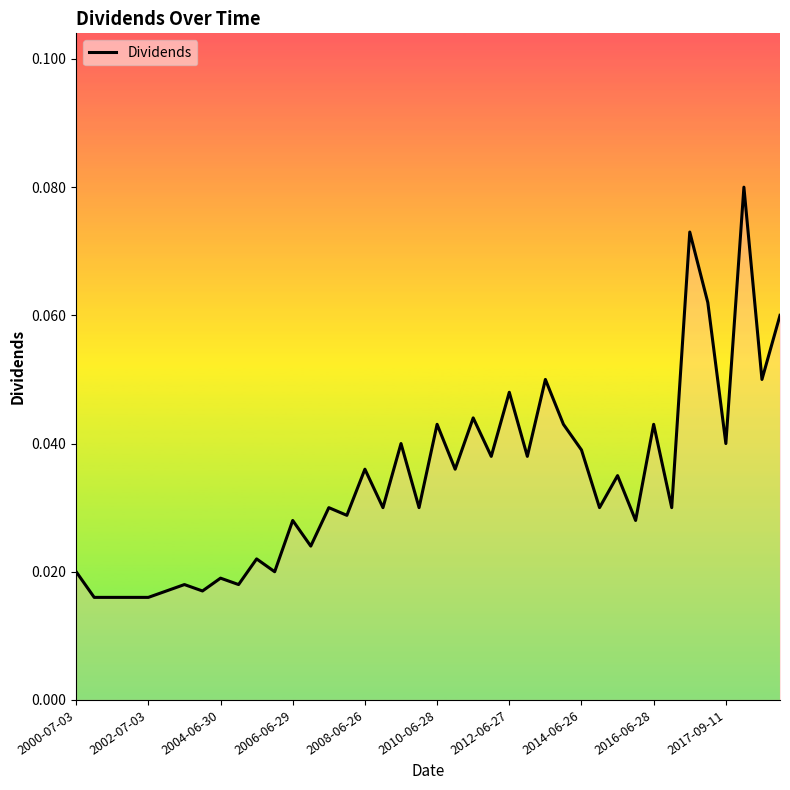

Reading right to left, transcribe all the data shown in this chart.

0.1	0.1	0.1	0.0	0.1	0.1	0.0	0.0	0.0	0.0	0.0	0.0	0.0	0.1	0.0	0.0	0.0	0.0	0.0	0.0	0.0	0.0	0.0	0.0	0.0	0.0	0.0	0.0	0.0	0.0	0.0	0.0	0.0	0.0	0.0	0.0	0.0	0.0	0.0	0.0